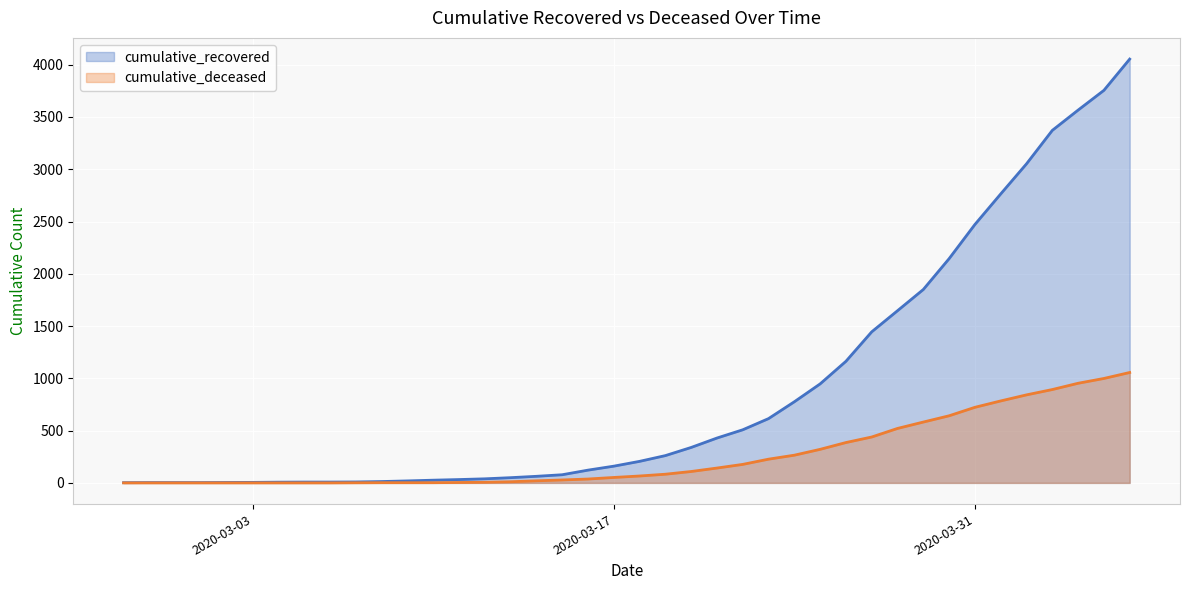

True or false: cumulative_deceased and cumulative_recovered intersect in this chart.

False